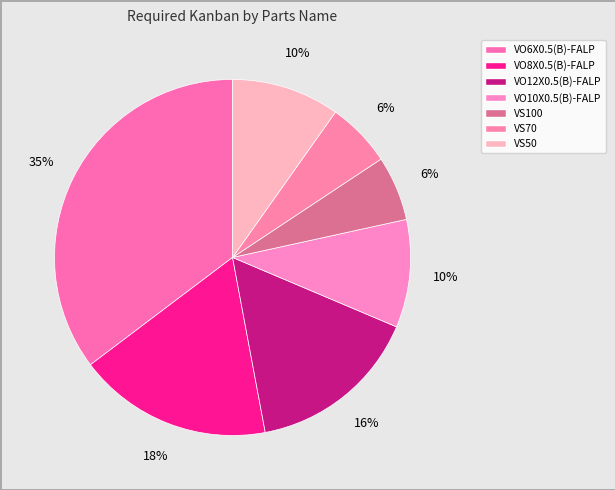

How many segments does this pie chart have?

7